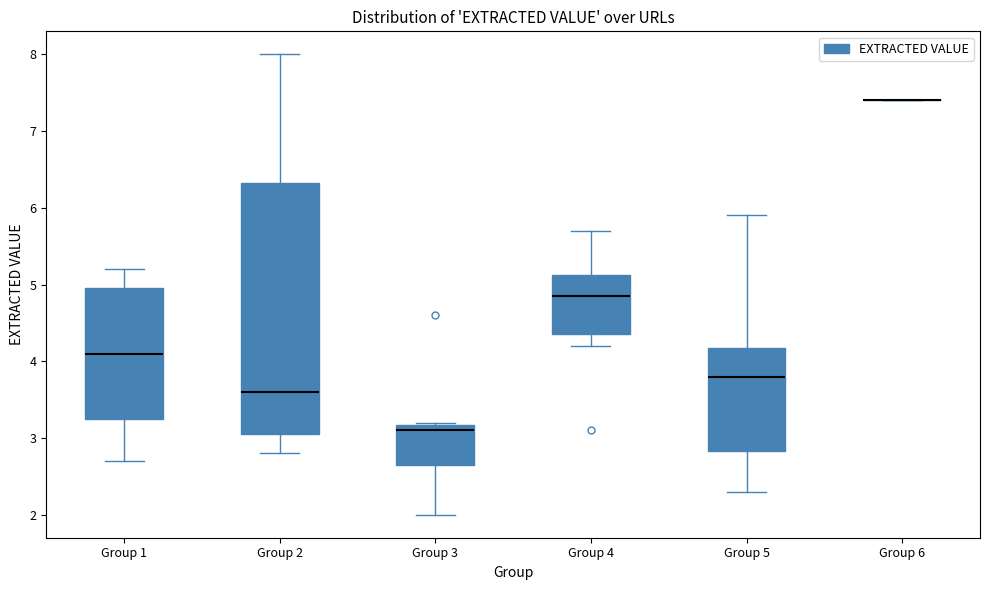

Comparing the boxes themselves (not the whiskers), which one is the tallest?

Group 2